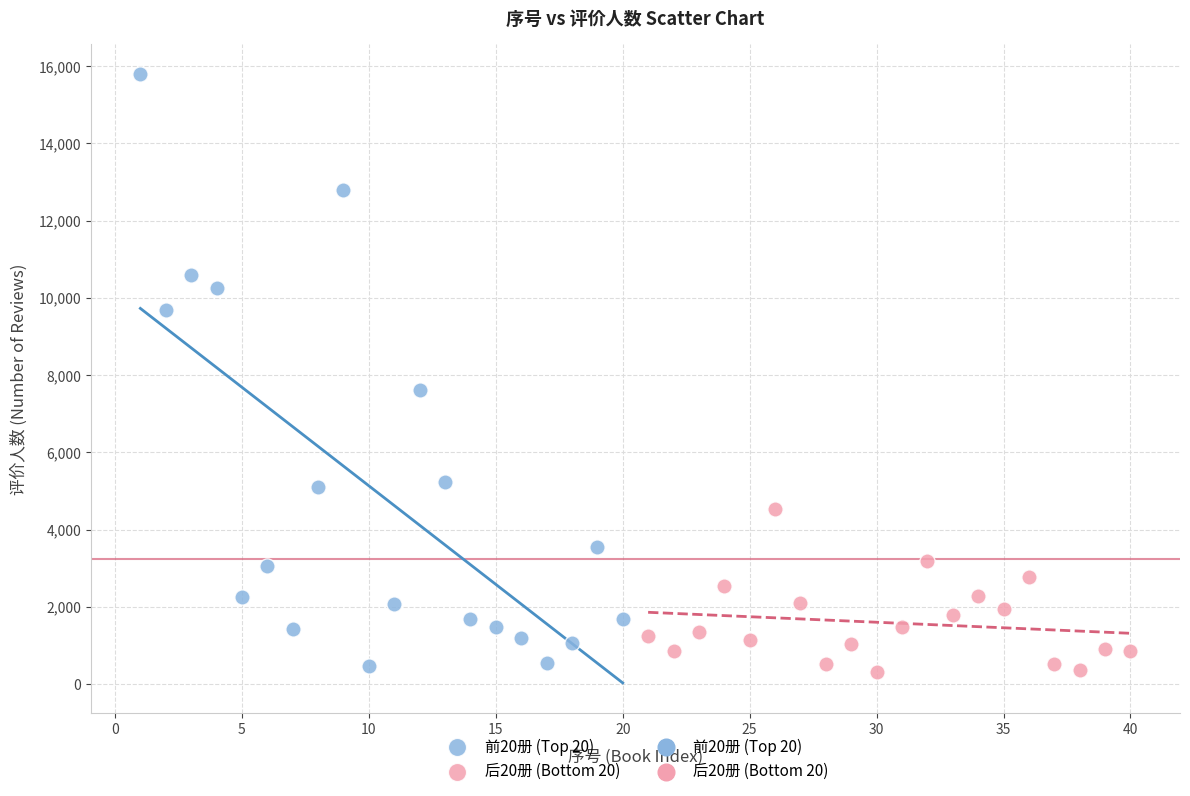

Which series has the largest Y range (max minus min)?

前20册 (Top 20)